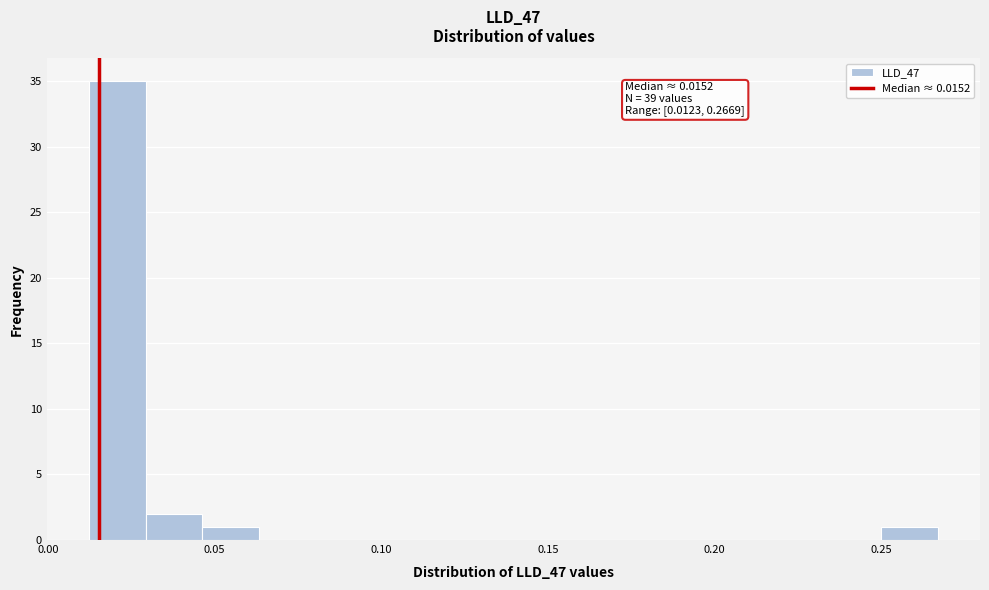

Around what value on the x-axis is the tallest bar? Give the approximate position of its centre, as read against the axis.

0.020